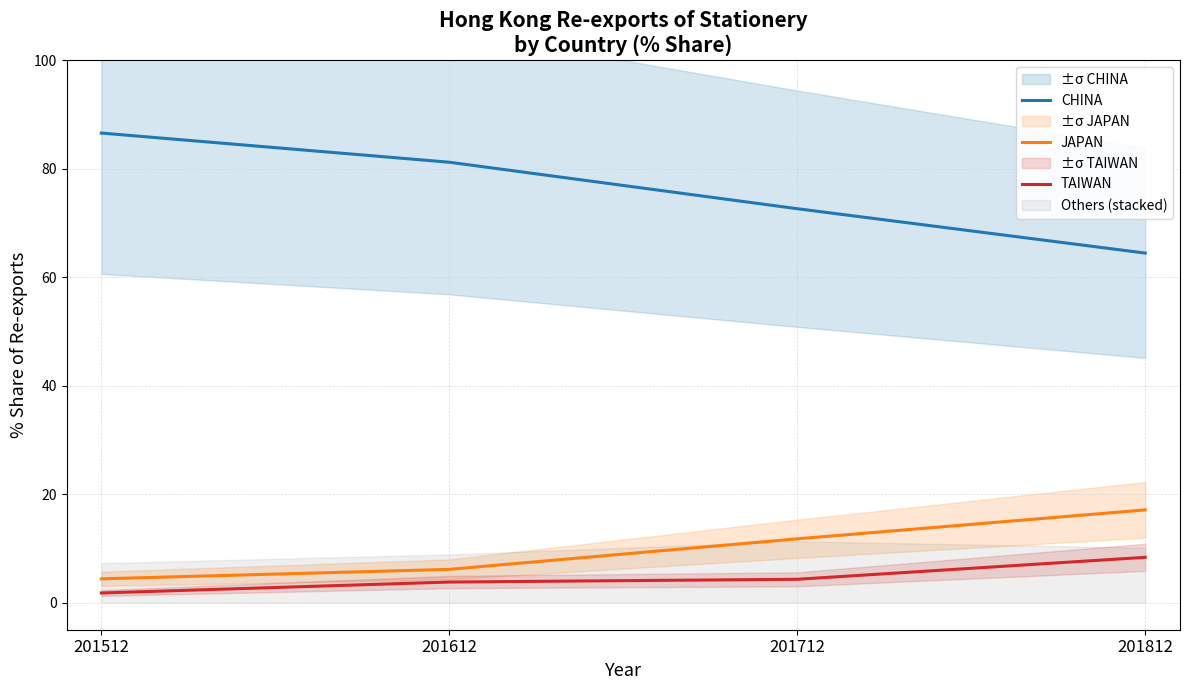

What is the value of the CHINA point at the 2nd from the left?

81.2